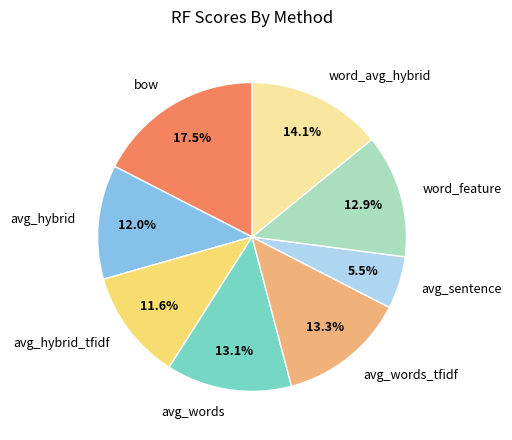

What percentage is NOT represented by avg_words?

86.9%